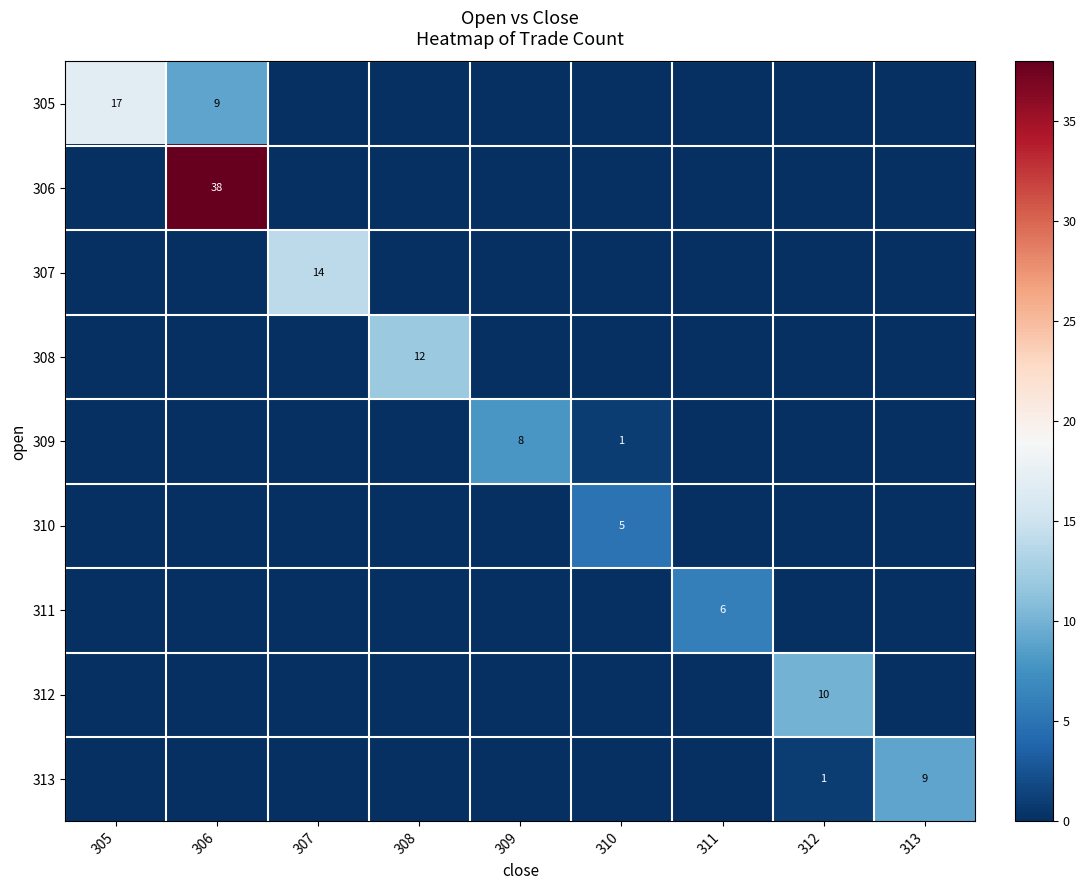

Is it true that 305 equals 8 at 305?

False